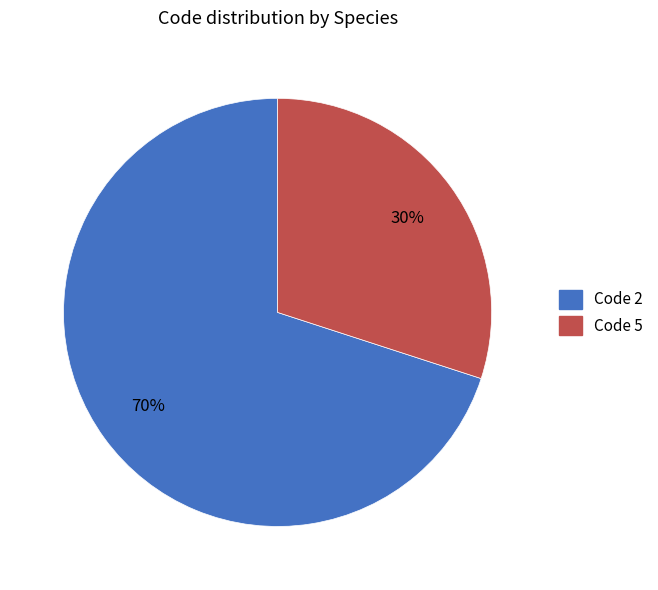

Does any single category account for the majority?

Yes